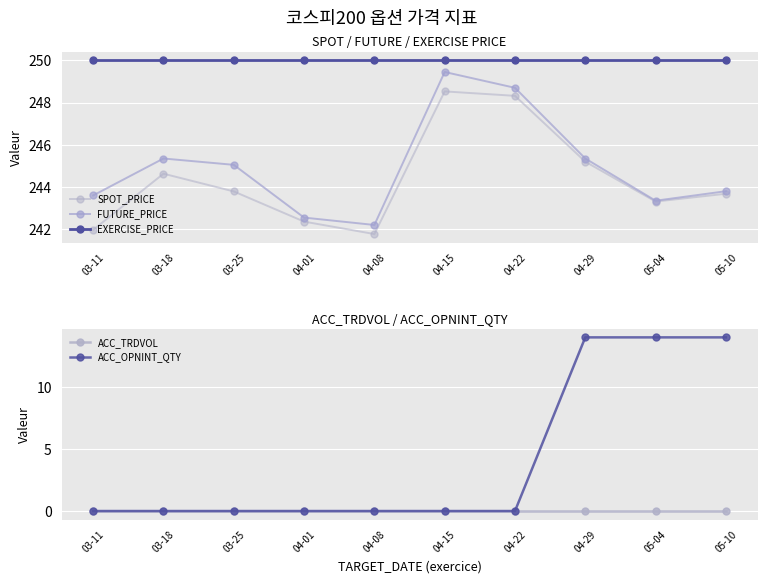

Reading left to right, transcribe all the data shown in this chart.

SPOT_PRICE: 03-11=242.0	03-18=244.6	03-25=243.8	04-01=242.4	04-08=241.8	04-15=248.5	04-22=248.3	04-29=245.2	05-04=243.3	05-10=243.7
FUTURE_PRICE: 03-11=243.6	03-18=245.3	03-25=245.1	04-01=242.6	04-08=242.2	04-15=249.4	04-22=248.7	04-29=245.3	05-04=243.3	05-10=243.8
EXERCISE_PRICE: 03-11=250.0	03-18=250.0	03-25=250.0	04-01=250.0	04-08=250.0	04-15=250.0	04-22=250.0	04-29=250.0	05-04=250.0	05-10=250.0
ACC_TRDVOL: 03-11=0.0	03-18=0.0	03-25=0.0	04-01=0.0	04-08=0.0	04-15=0.0	04-22=0.0	04-29=0.0	05-04=0.0	05-10=0.0
ACC_OPNINT_QTY: 03-11=0.0	03-18=0.0	03-25=0.0	04-01=0.0	04-08=0.0	04-15=0.0	04-22=0.0	04-29=14.0	05-04=14.0	05-10=14.0